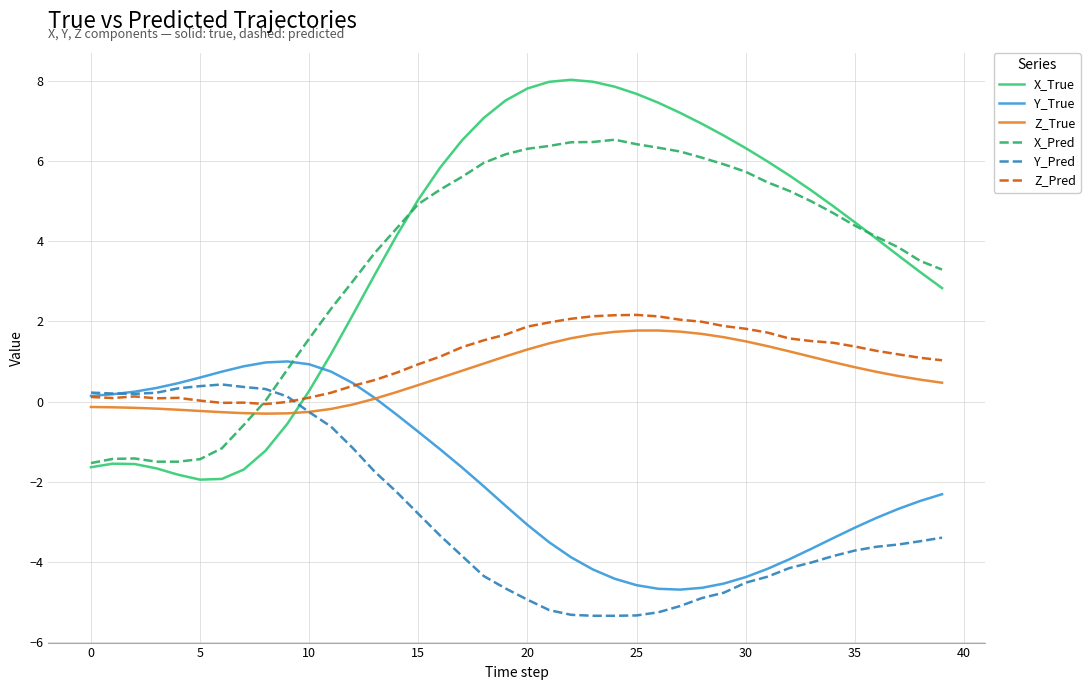

What is the lowest value of the X_Pred series?

-1.5